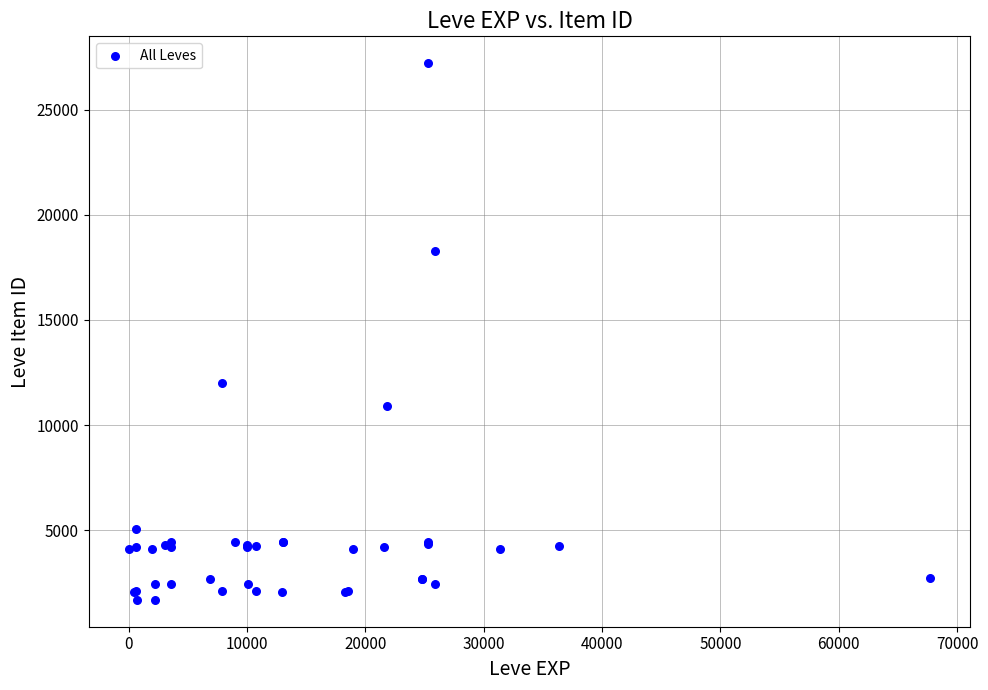

What Y value in the scatter plot is closest to 14448?

12018